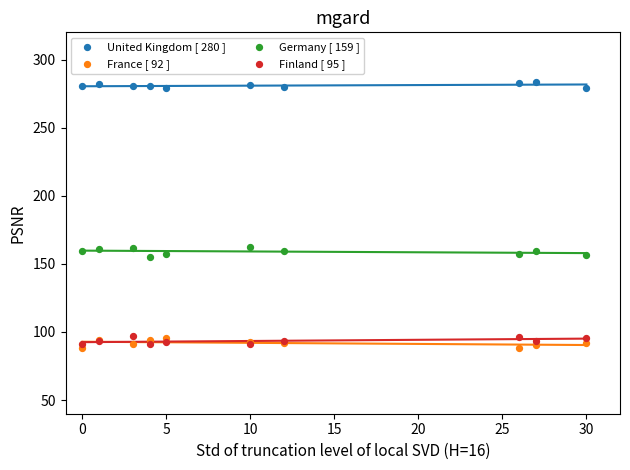

What are all the series names shown in the legend?

United Kingdom [ 280 ], France [ 92 ], Germany [ 159 ], Finland [ 95 ]